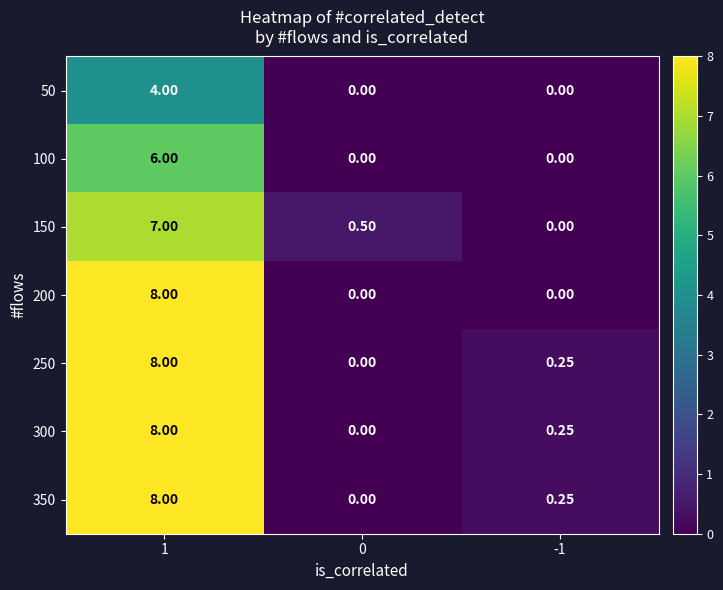

Is the value of 300 at 1 greater than the value of 100 at 1?

Yes